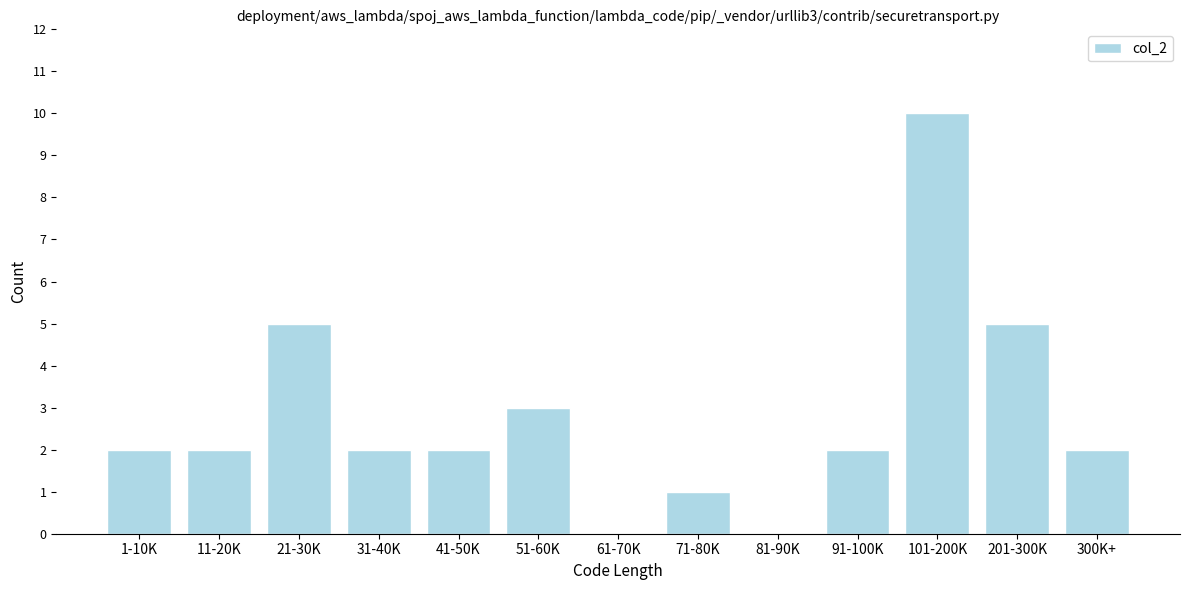

Reading left to right, extract all data points from this chart.

1-10K=2	11-20K=2	21-30K=5	31-40K=2	41-50K=2	51-60K=3	61-70K=0	71-80K=1	81-90K=0	91-100K=2	101-200K=10	201-300K=5	300K+=2